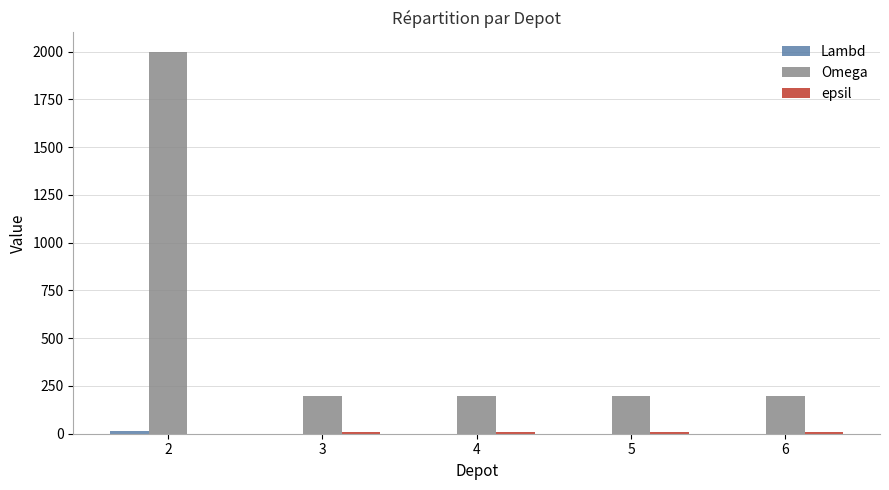

How many groups of bars are there?

5